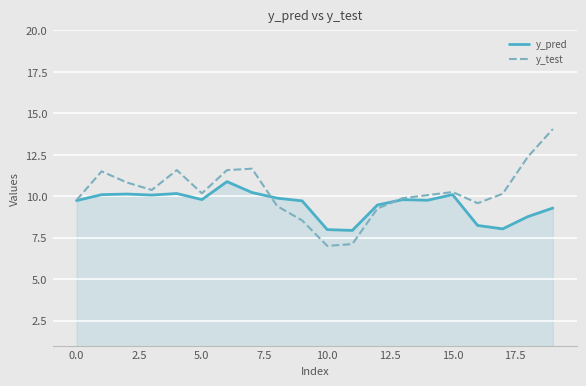

Which series has the widest spread of values?

y_test